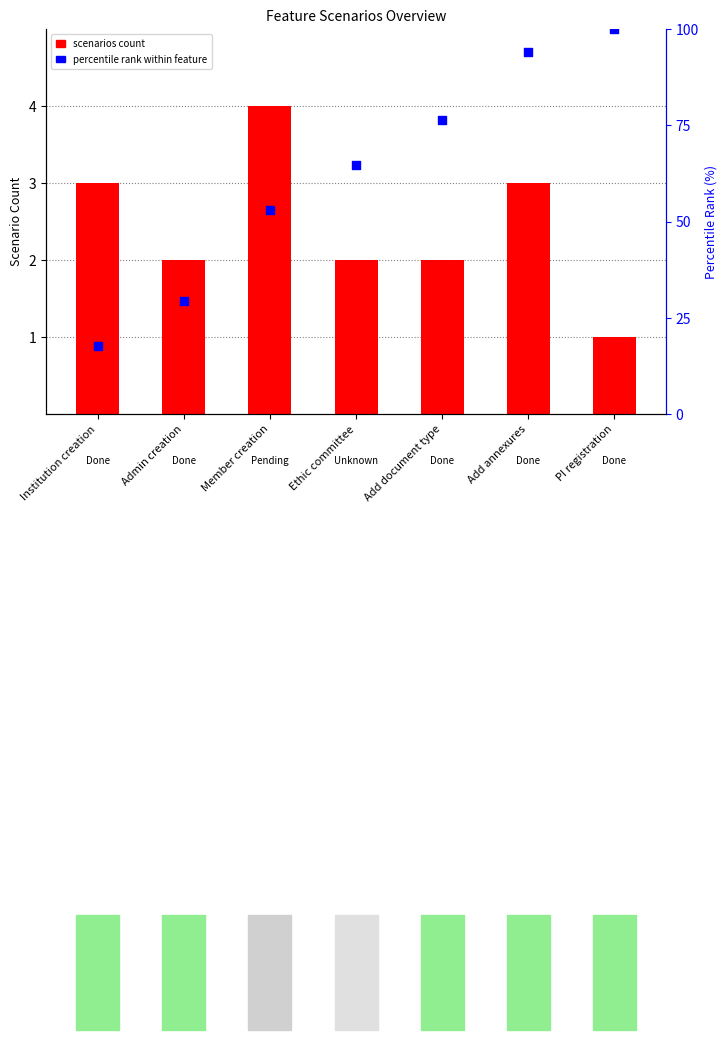

What is the total value across all series at Ethic committee?

66.7